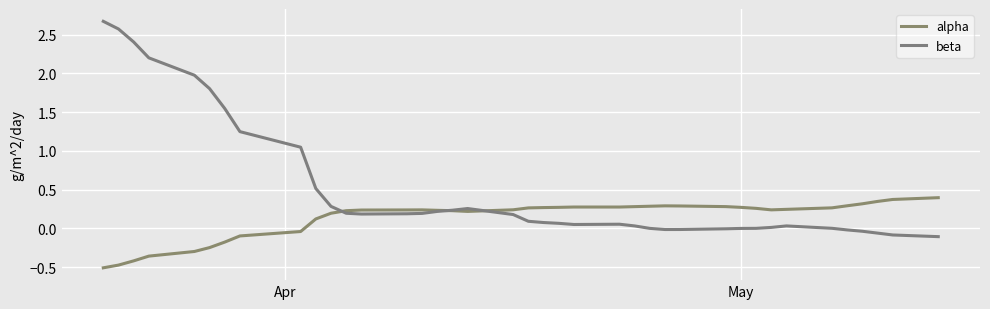

What is the smallest value displayed?

-0.5